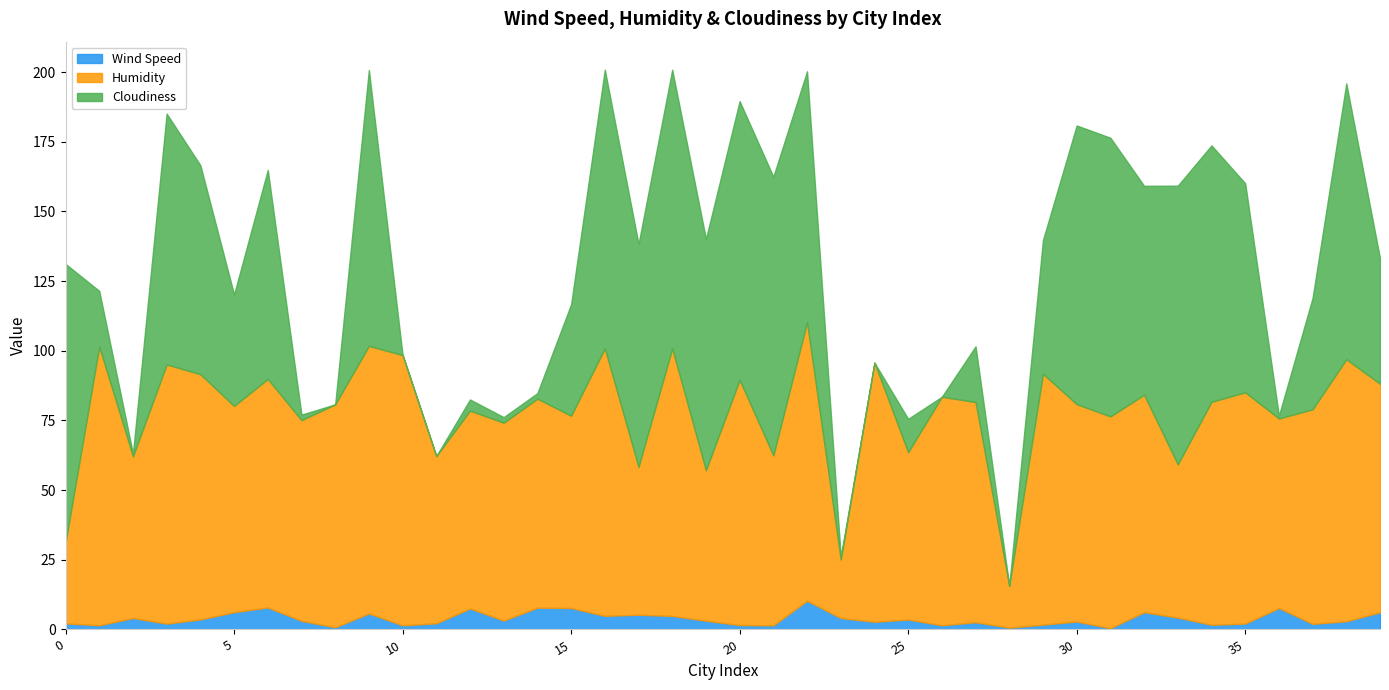

What is the sum of all Humidity values?

2974.0